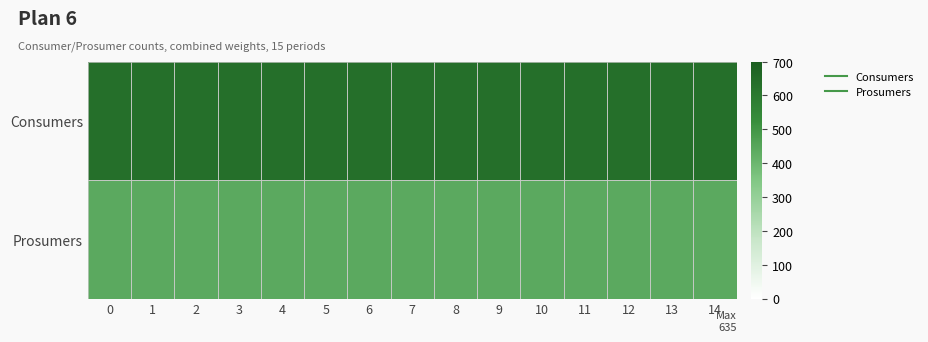

What is the total value across all series at 9?

1075